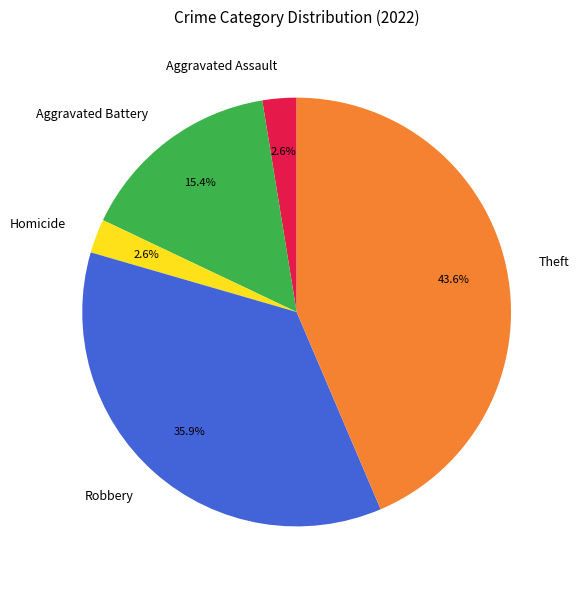

Which category has the biggest portion of the pie?

Theft